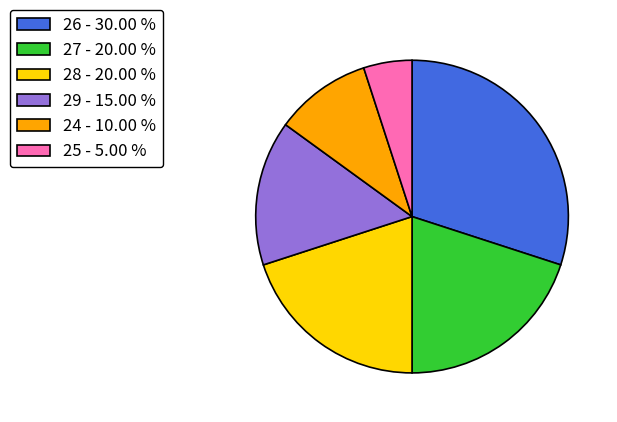

Is there a majority slice in this chart?

No